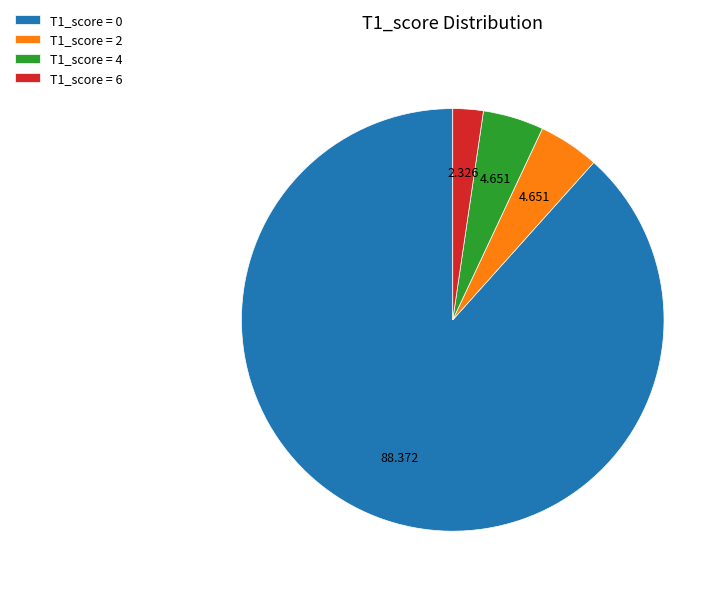

Is there any slice that represents more than half of the pie?

Yes